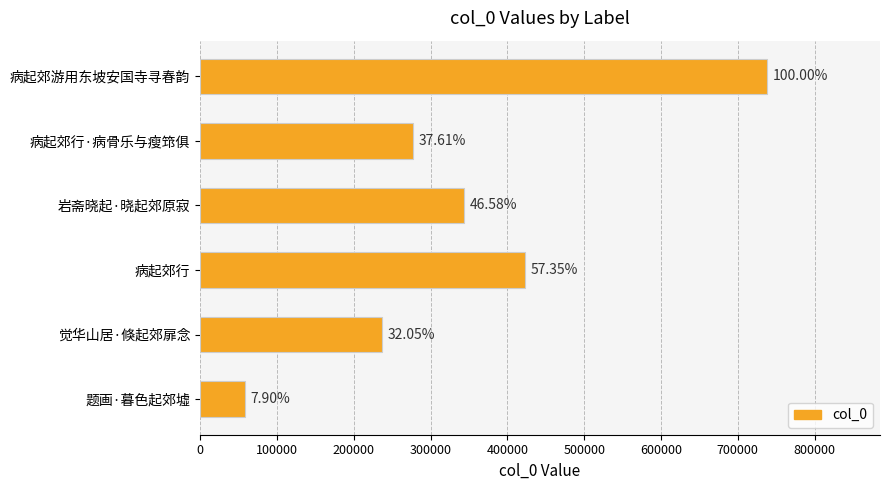

Does the chart contain any negative values?

No